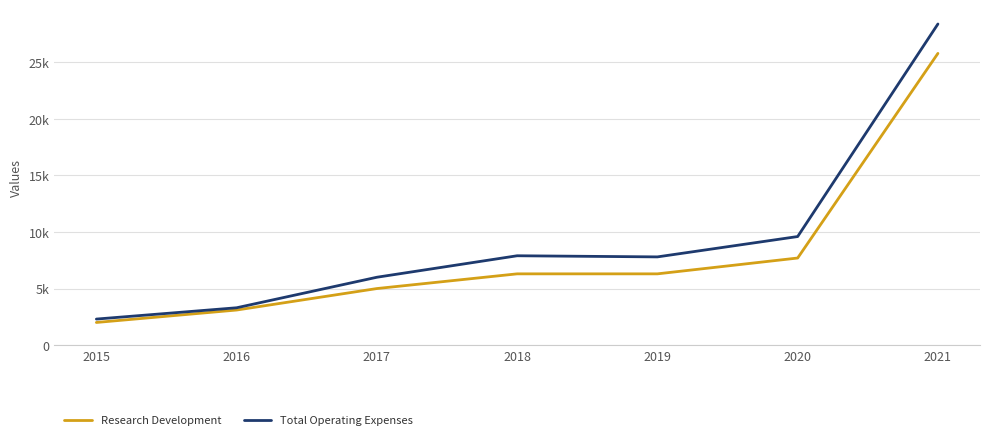

True or false: Total Operating Expenses has a value of 7900 at 2018.

True